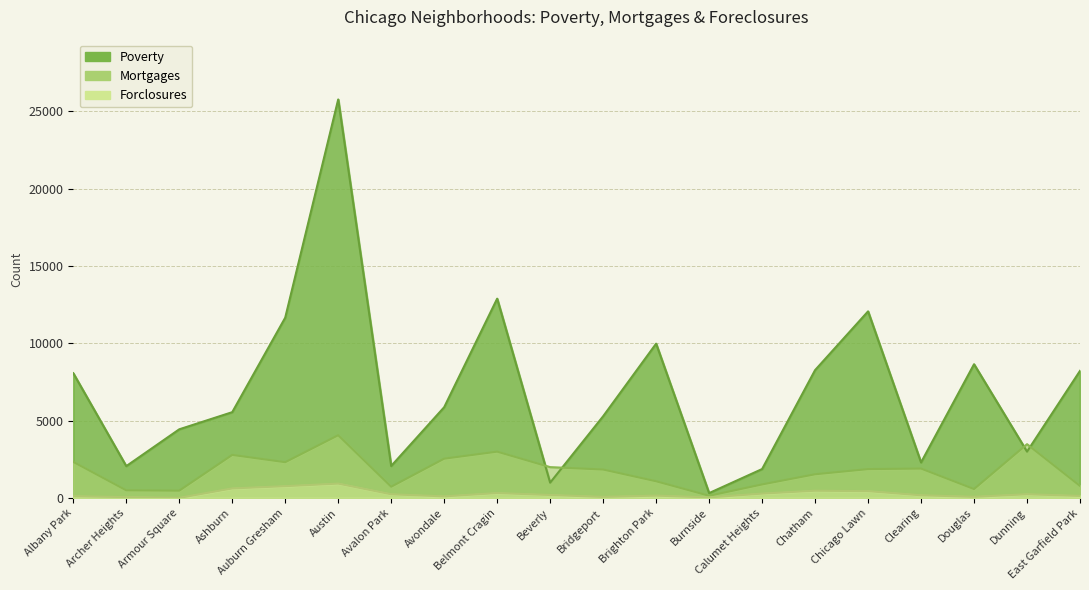

At which category is the sum across all series the highest?

Austin